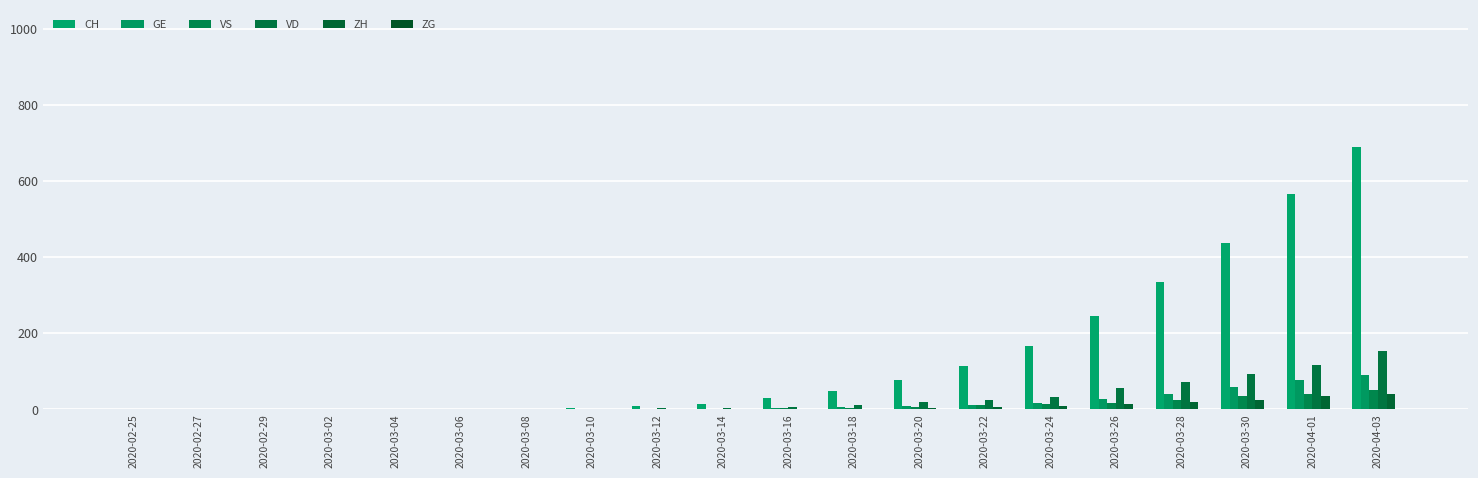

Where does the CH series first go above 30?

2020-03-18